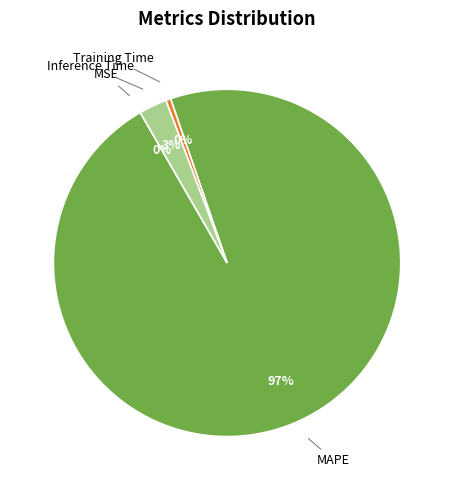

Combined, do Training Time and Inference Time account for over 50%?

No